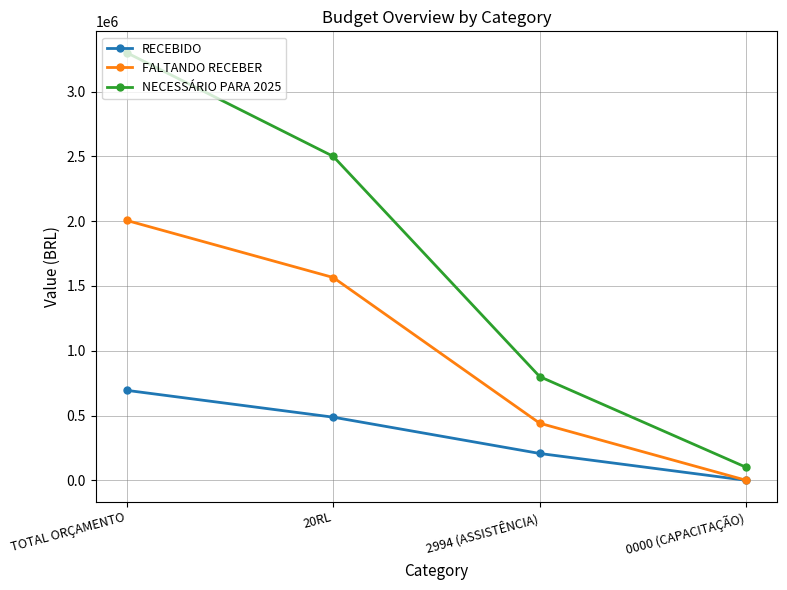

At which category is the sum across all series the highest?

TOTAL ORÇAMENTO